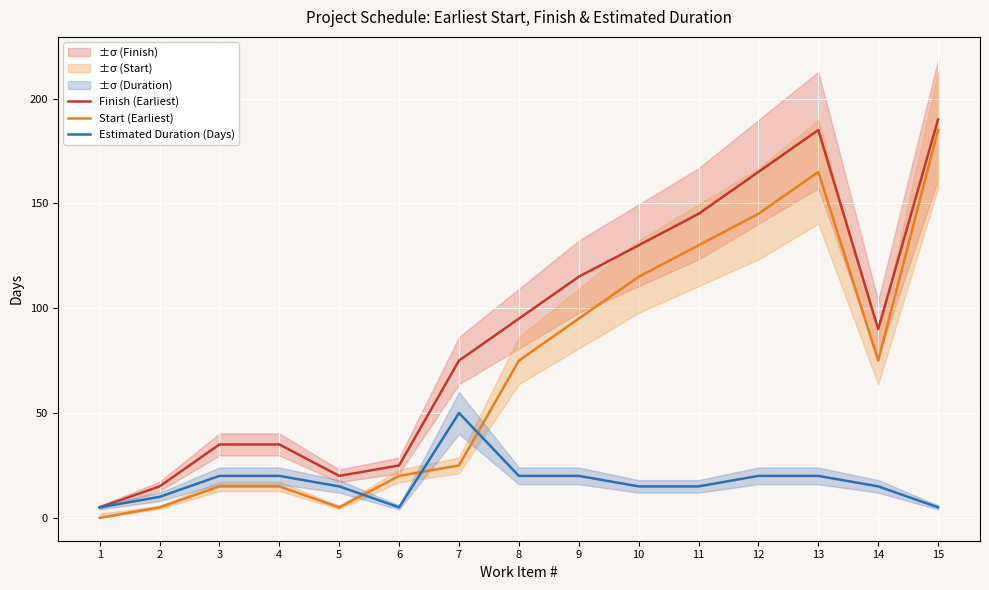

What is the average value of the Start (Earliest) series?

71